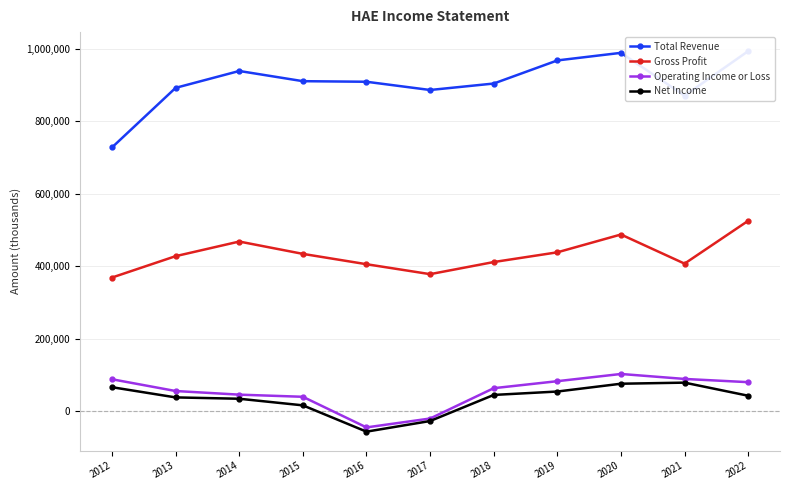

True or false: Total Revenue and Net Income cross at least once.

False